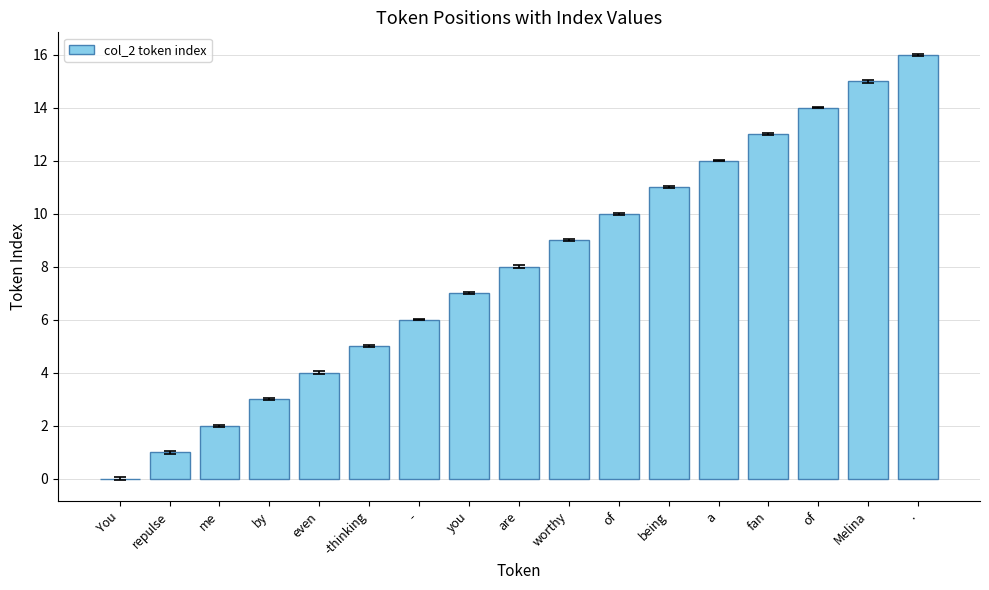

What is the average value?

8